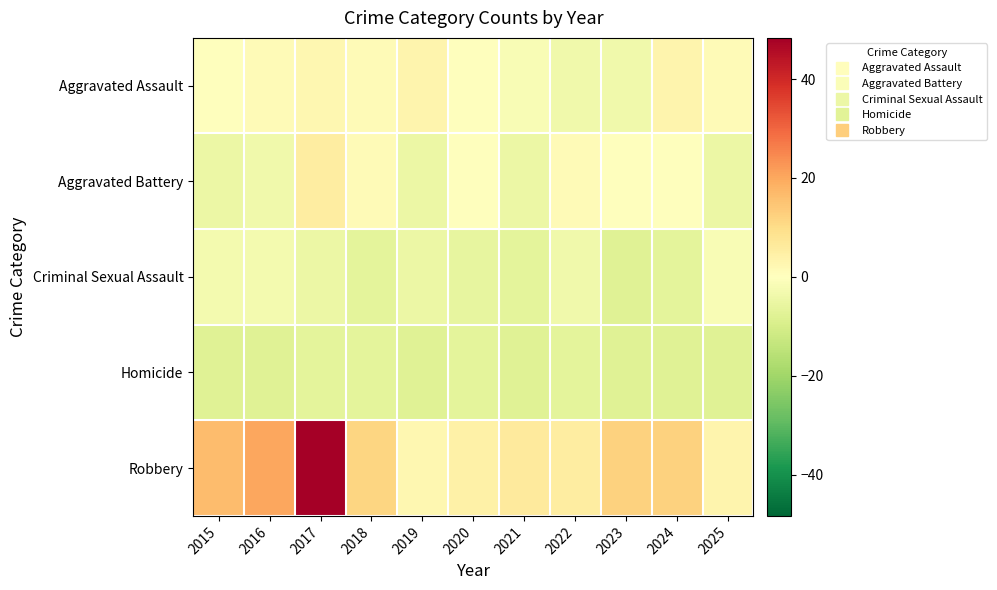

What is the total value across all series at 2019?

-11.4